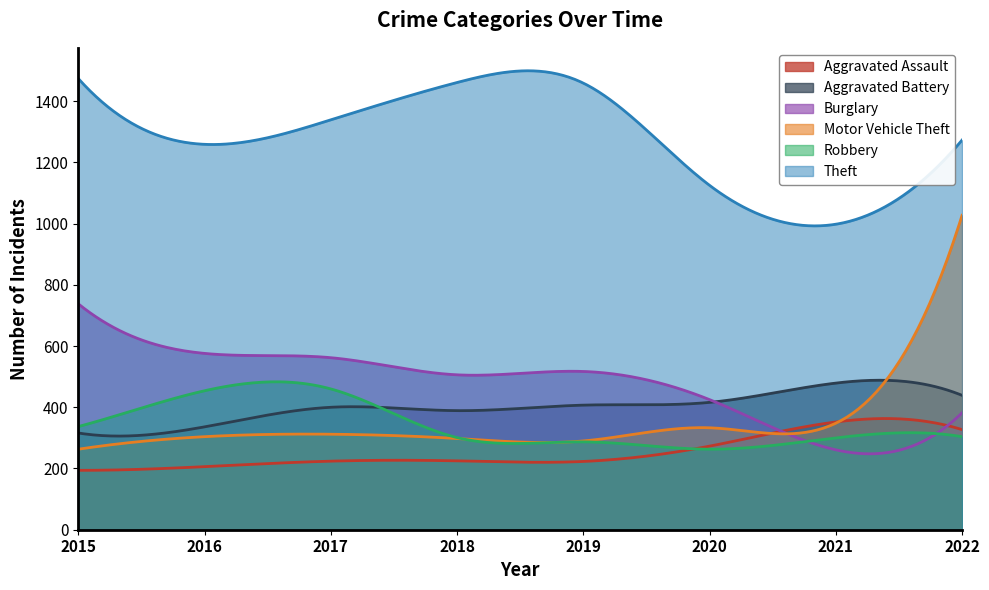

Reading right to left, what are all the values shown in this chart?

Aggravated Assault: 327	352	273	223	225	224	206	194
Aggravated Battery: 439	479	416	407	389	400	336	316
Burglary: 382	261	425	517	506	562	576	738
Motor Vehicle Theft: 1027	348	333	290	298	312	304	263
Robbery: 304	300	263	287	301	460	454	337
Theft: 1273	998	1125	1459	1461	1339	1259	1474